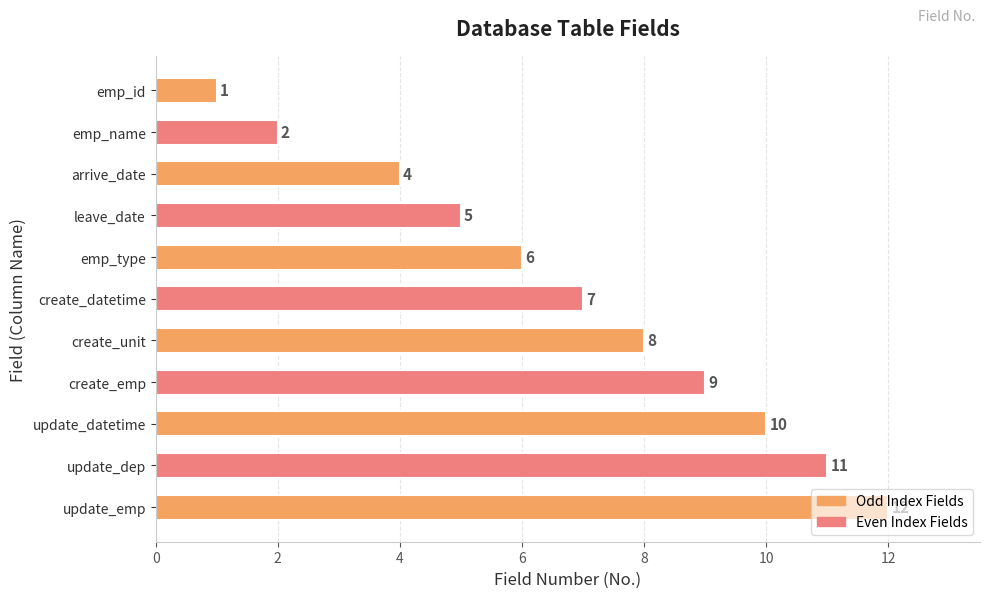

Does the chart contain stacked bars?

No